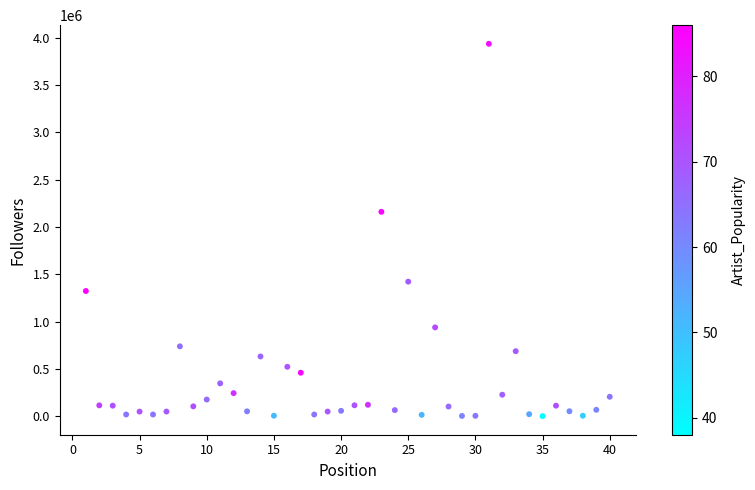

What Y value in the scatter plot is closest to 1968191?

2159941